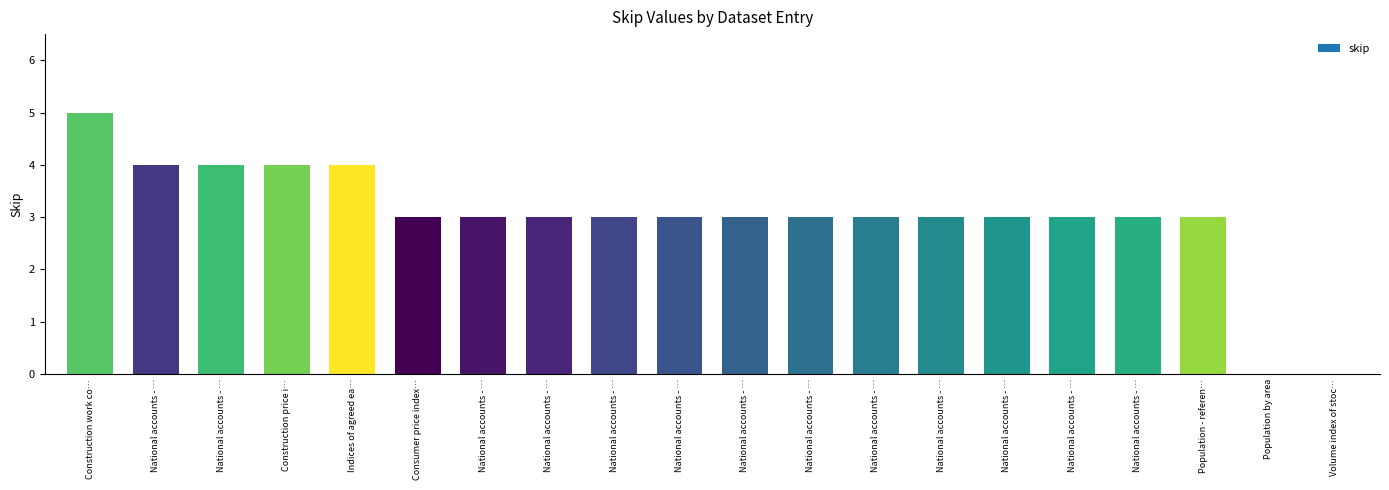

How many values are between 3 and 4?

17